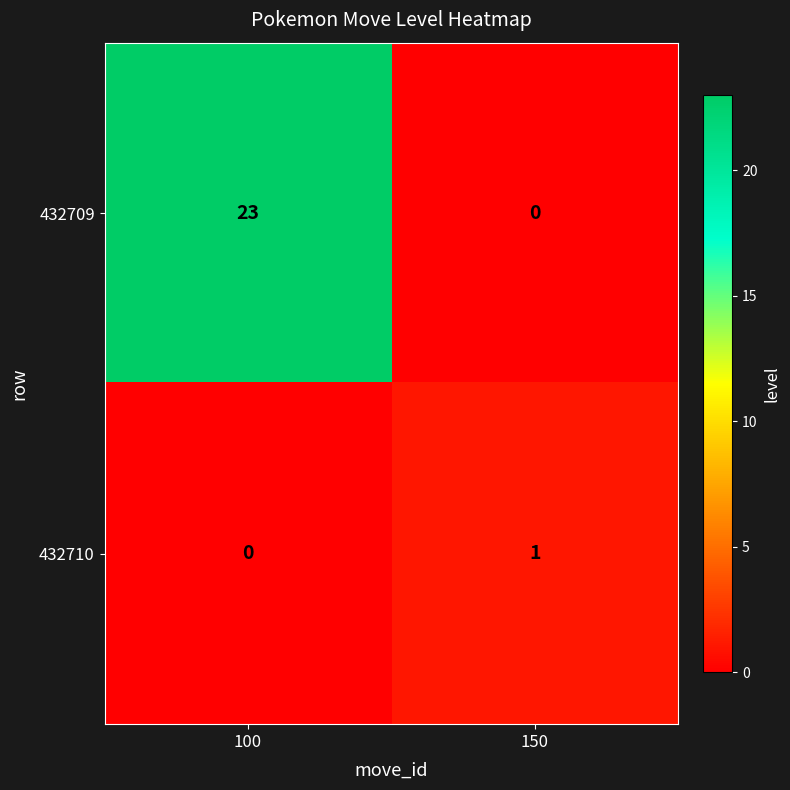

At which label is 432710 closest to 0?

100